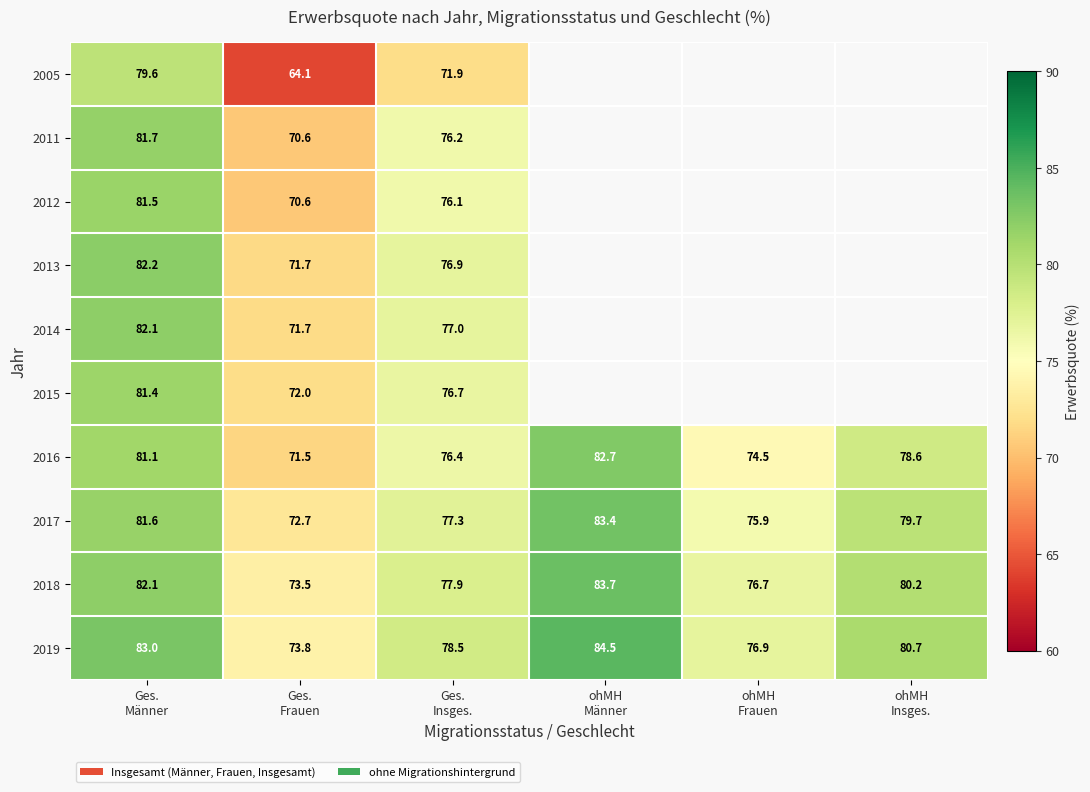

At how many categories does at least one series exceed 80?

3